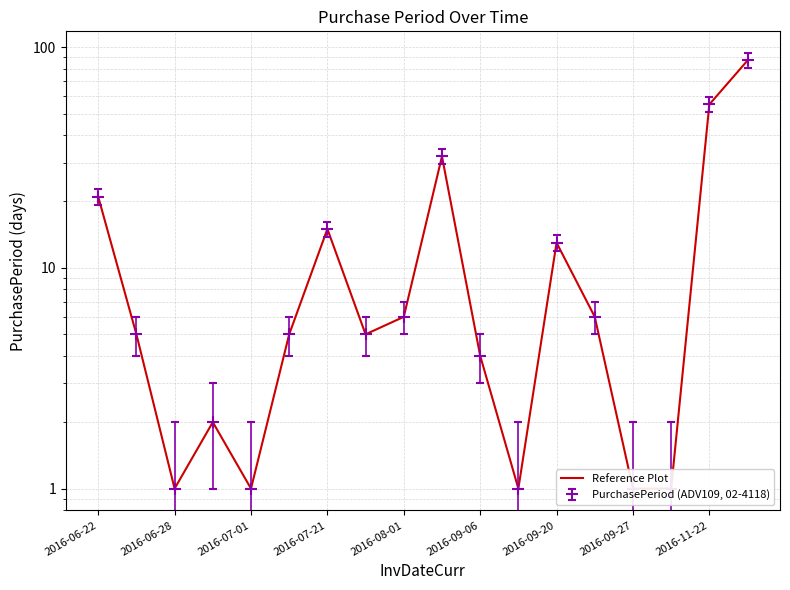

Reading left to right, list all the values displayed in this chart.

21	5	1	2	1	5	15	5	6	32	4	1	13	6	1	1	55	87